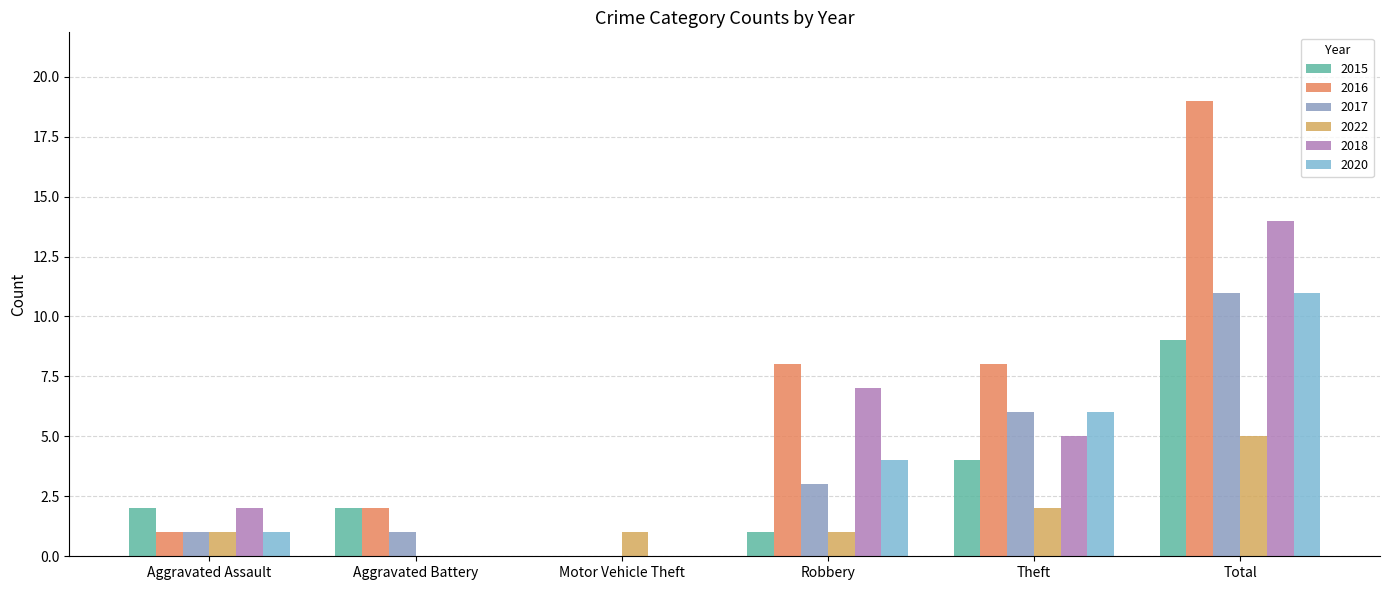

The value of 2016 at Aggravated Battery is 3. True or false?

False